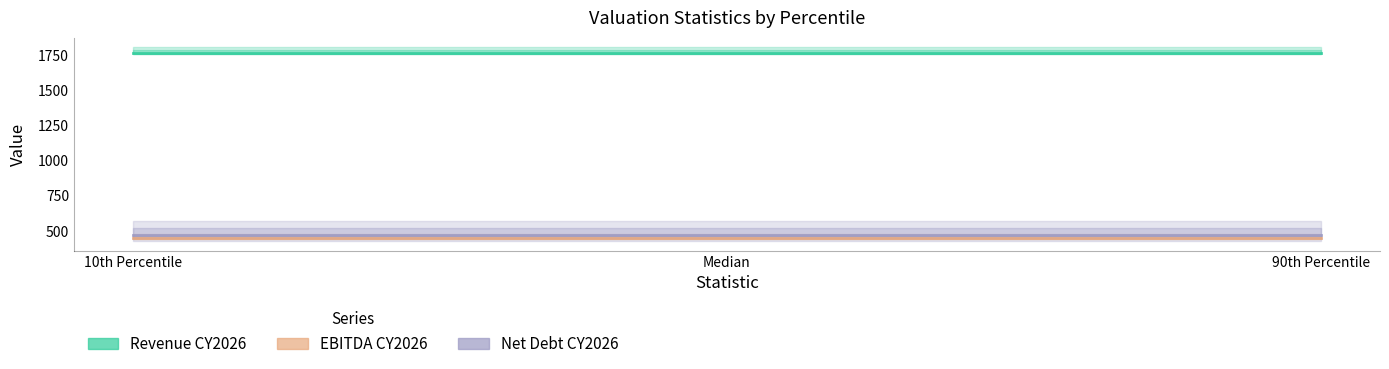

Is this an area chart (filled region under the line)?

No